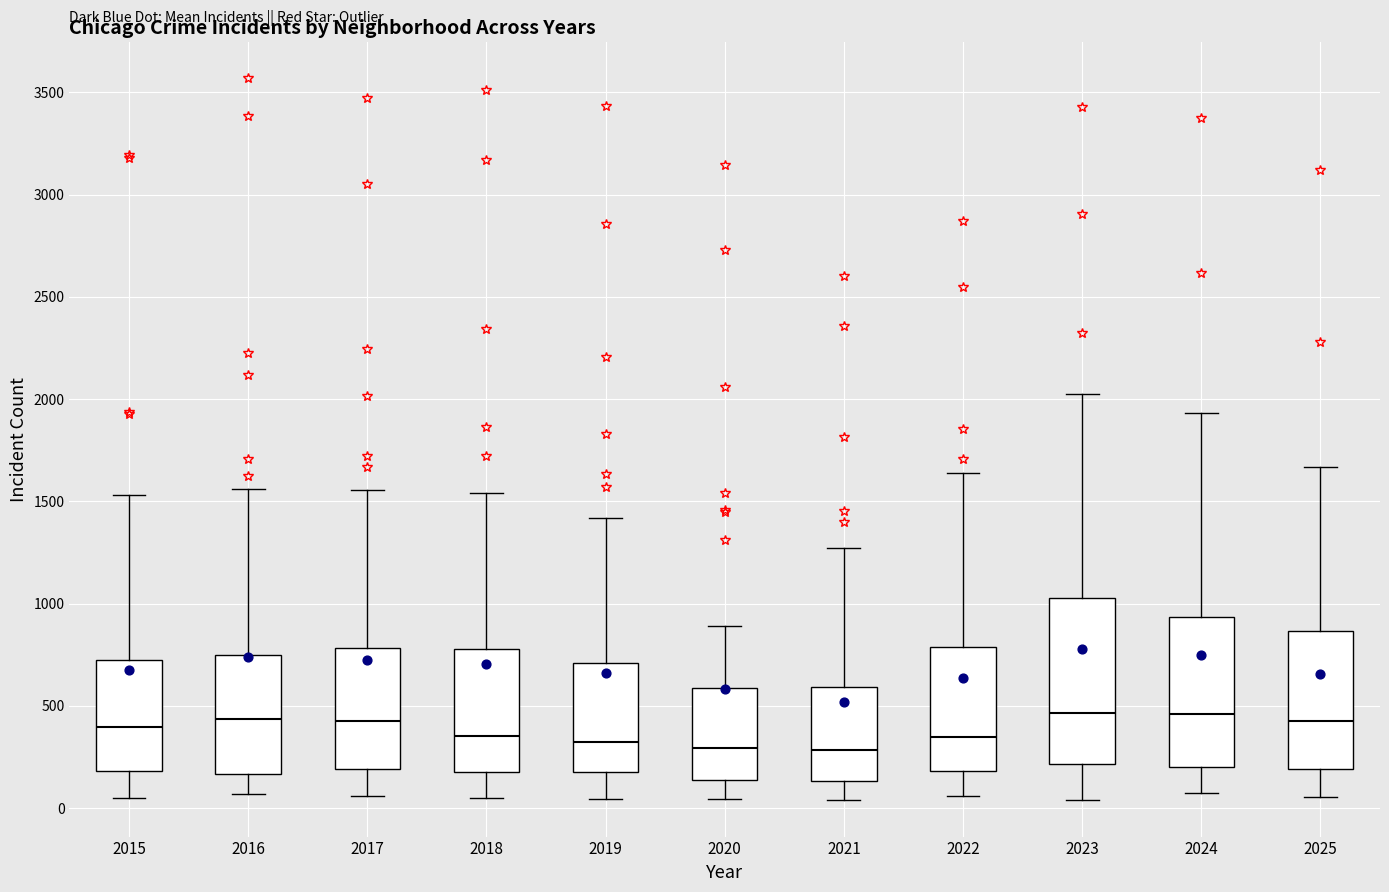

Reading left to right, transcribe this box plot: for each box, give where its median line is, the range the box spans, and where its two whiskers end, as read against the y-axis. The values are not printed on the chart, so give them approximately, as read against the axis.

2015: median 400, box 200 to 700, whiskers 50 to 1550
2016: median 450, box 150 to 750, whiskers 50 to 1550
2017: median 450, box 200 to 800, whiskers 50 to 1550
2018: median 350, box 200 to 800, whiskers 50 to 1550
2019: median 300, box 200 to 700, whiskers 50 to 1400
2020: median 300, box 150 to 600, whiskers 50 to 900
2021: median 300, box 150 to 600, whiskers 50 to 1250
2022: median 350, box 200 to 800, whiskers 50 to 1650
2023: median 450, box 200 to 1050, whiskers 50 to 2000
2024: median 450, box 200 to 950, whiskers 100 to 1950
2025: median 450, box 200 to 850, whiskers 50 to 1650